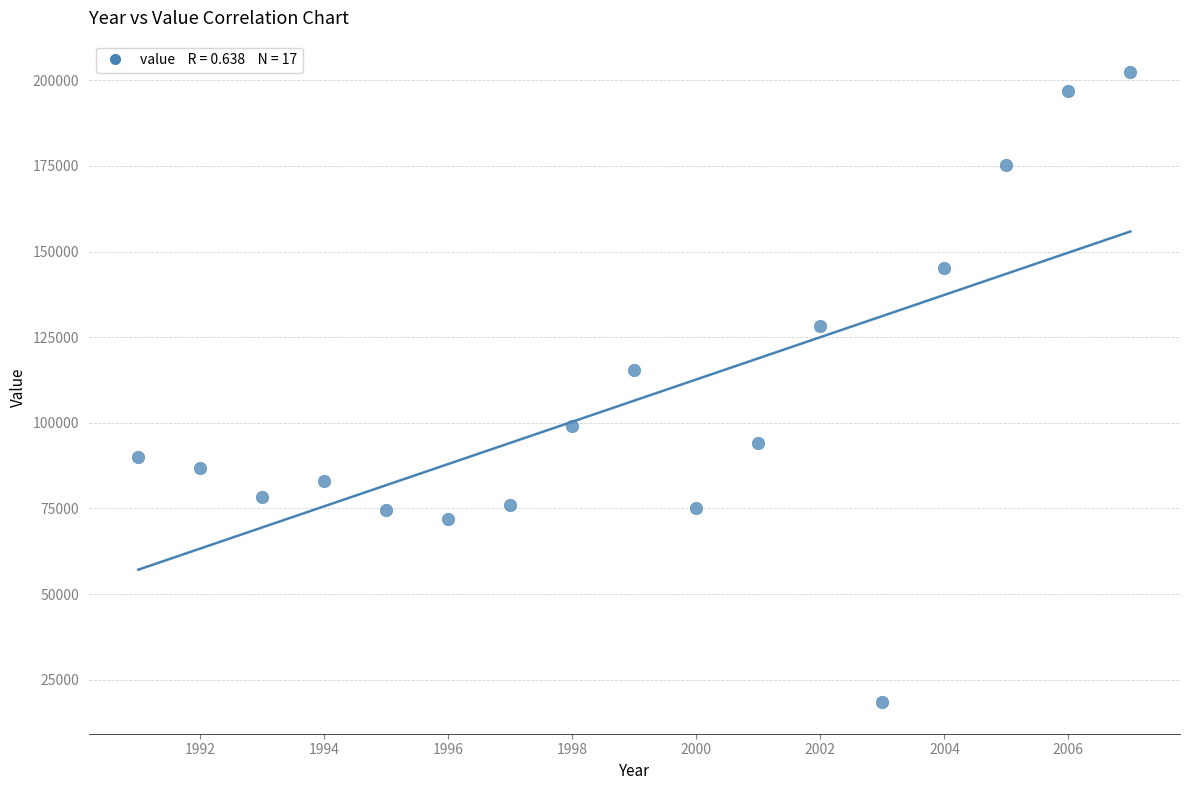

What is the range of Y values (max minus min)?

184000